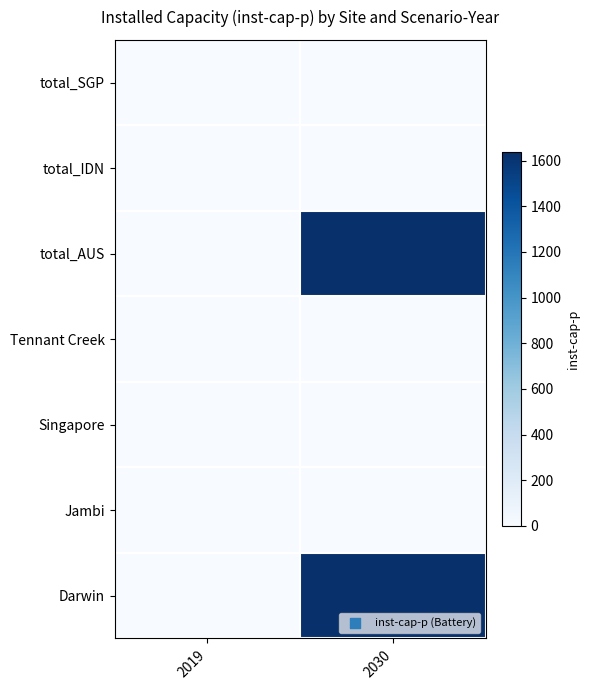

Reading right to left, what are all the values shown in this chart?

Darwin: 2030=1635.6	2019=0.0
Jambi: 2030=0.0	2019=0.0
Singapore: 2030=0.0	2019=0.0
Tennant Creek: 2030=0.0	2019=0.0
total_AUS: 2030=1635.6	2019=0.0
total_IDN: 2030=0.0	2019=0.0
total_SGP: 2030=0.0	2019=0.0